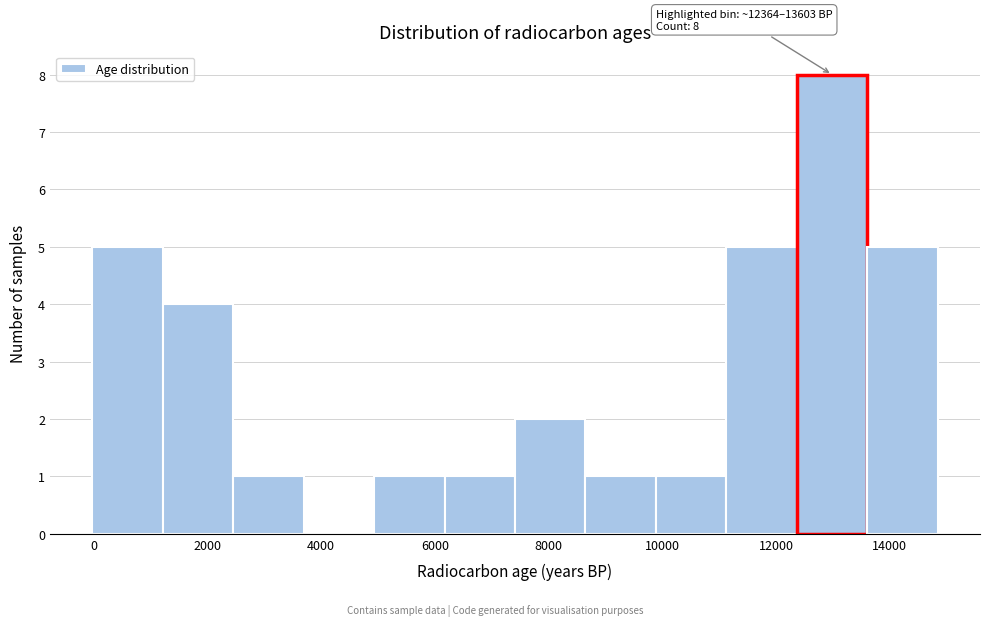

Over which range of the x-axis is the bar tallest?

12400 to 13600